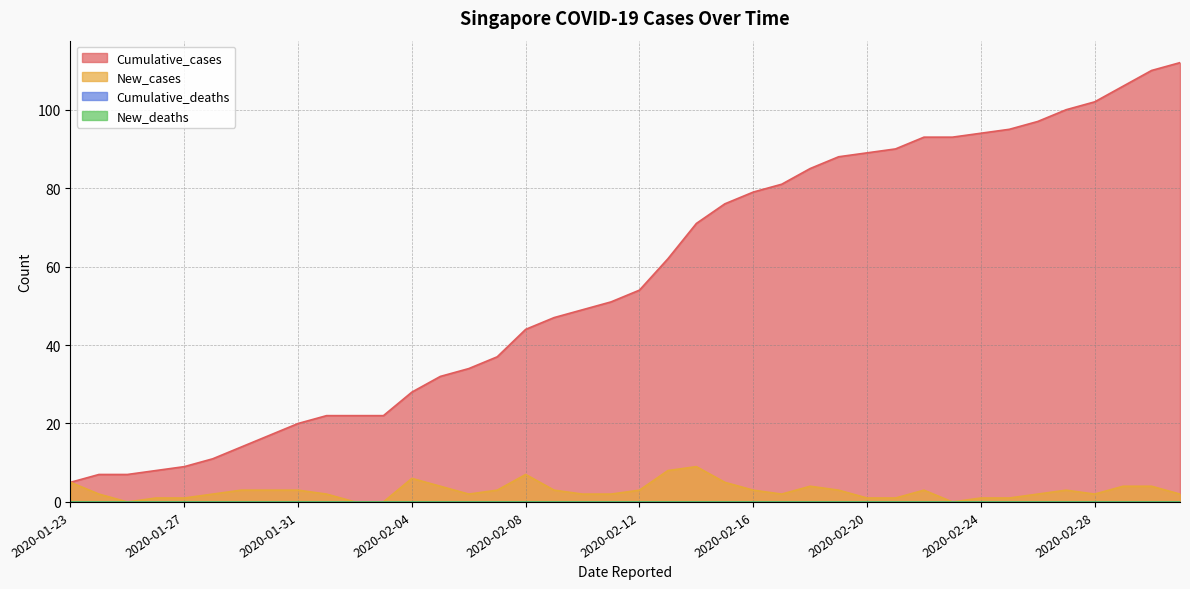

How many lines are shown in the chart?

4